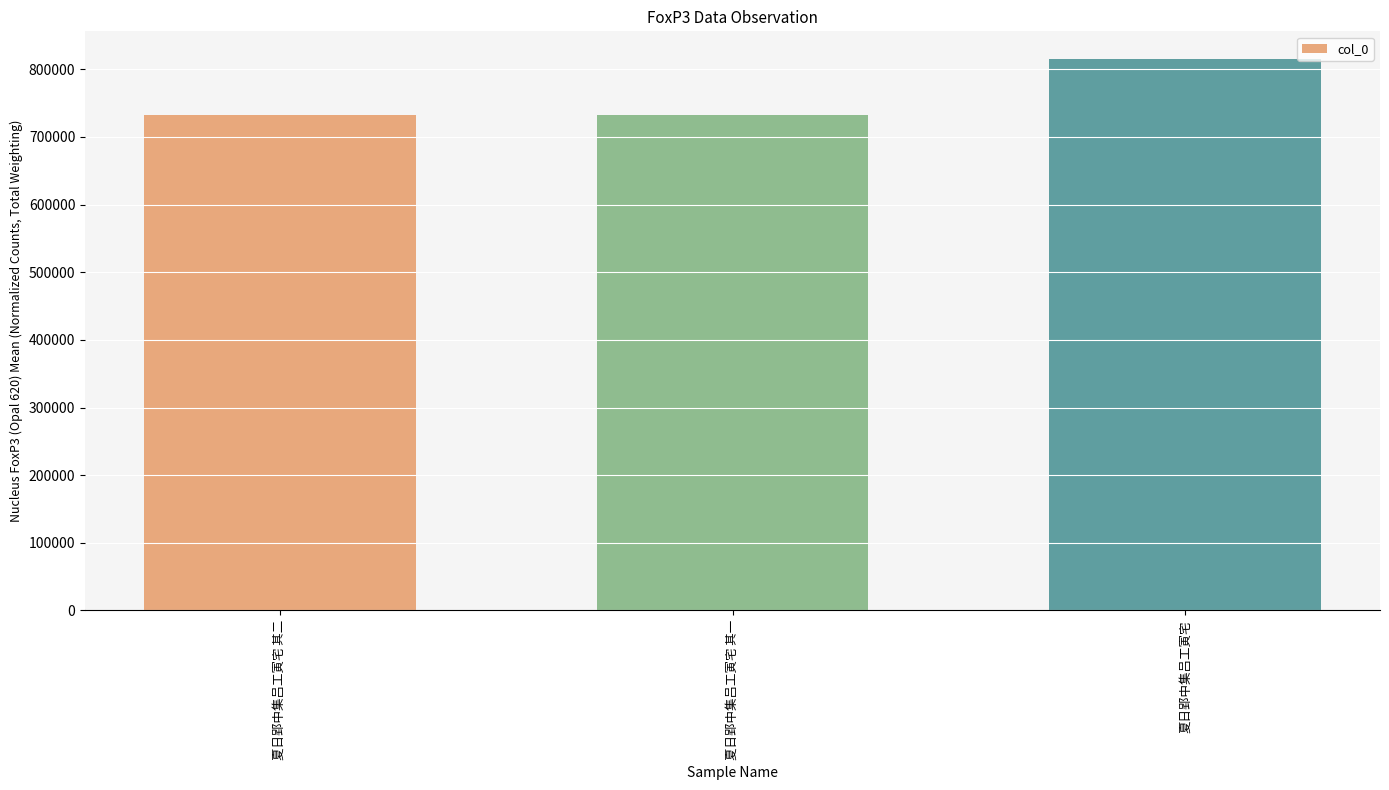

How many bars are there in total?

3